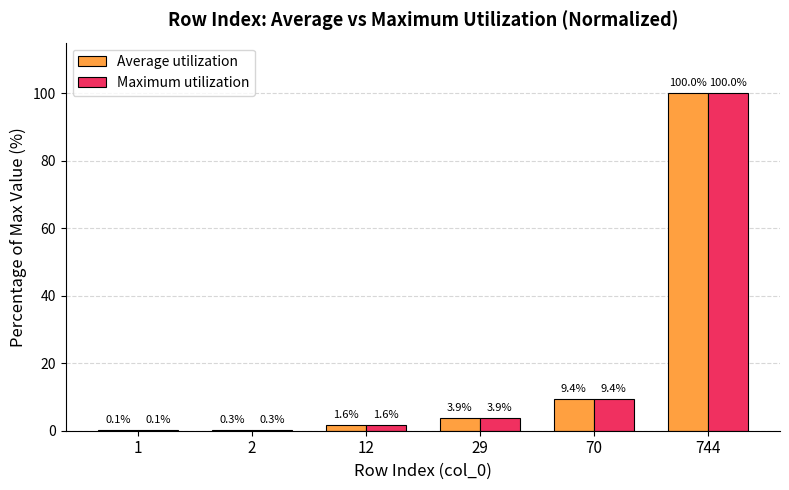

Are the bars grouped side by side (vs. stacked)?

Yes